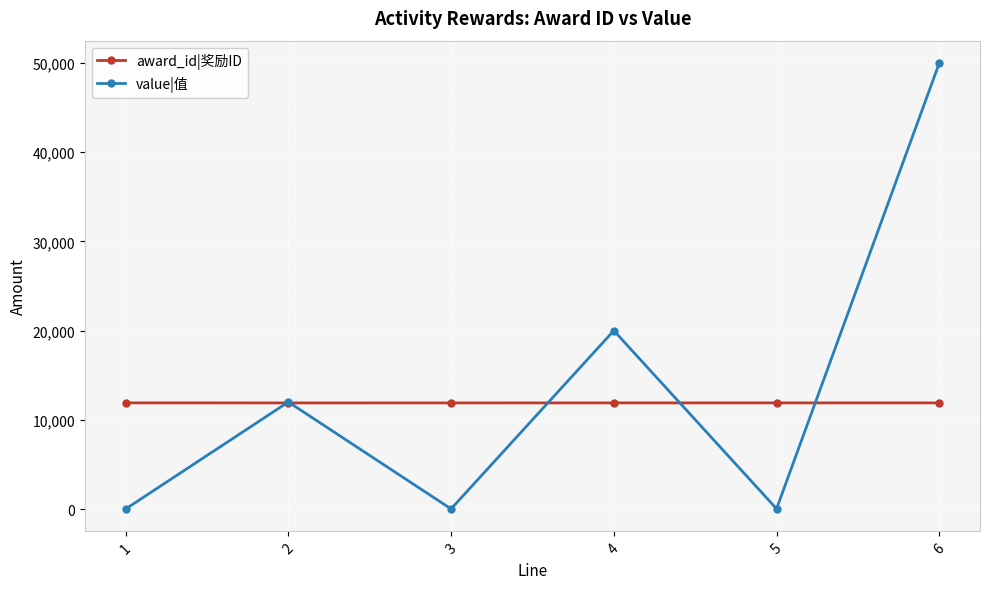

List the series in order of their peak value, lowest first.

award_id|奖励ID, value|值